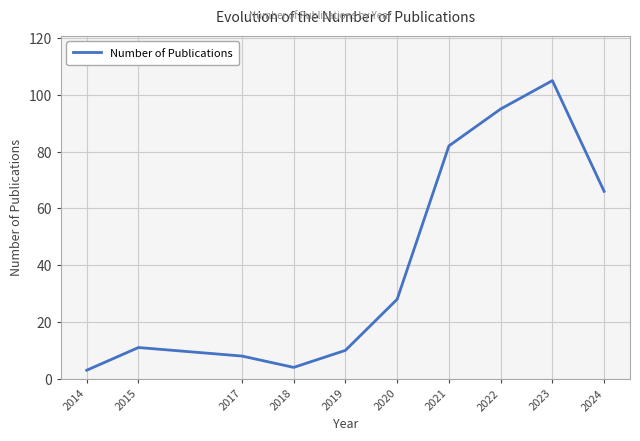

Rank the categories by value from highest to lowest.

2023, 2022, 2021, 2024, 2020, 2015, 2019, 2017, 2018, 2014